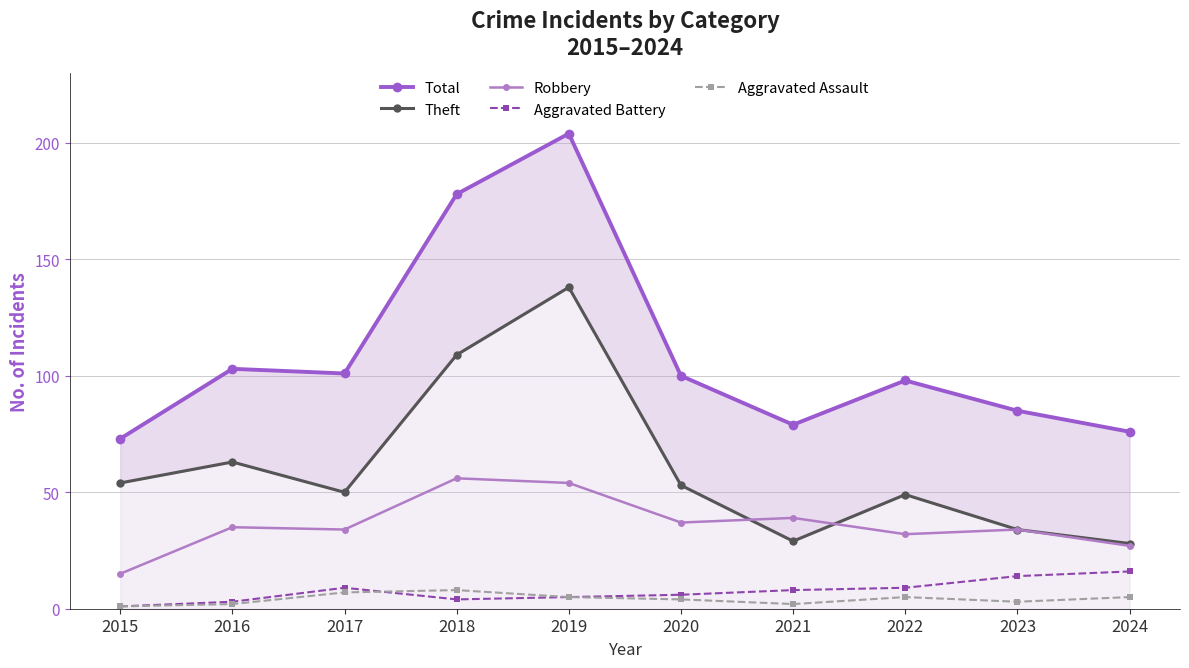

True or false: Aggravated Assault and Theft cross at least once.

False